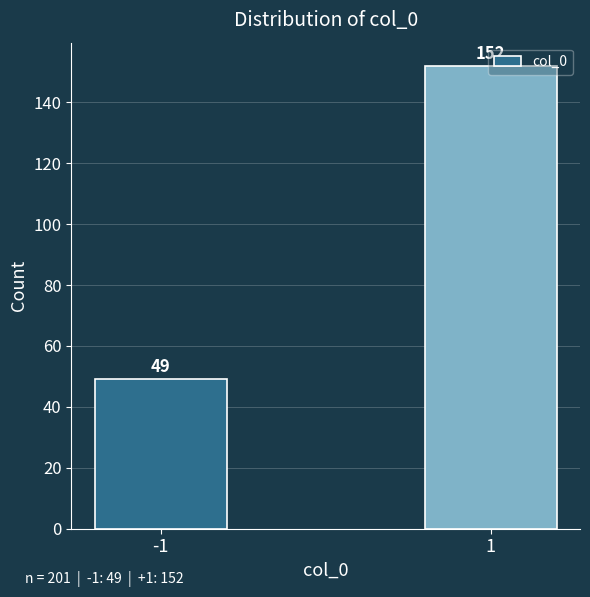

Rank the categories by value from lowest to highest.

-1, 1